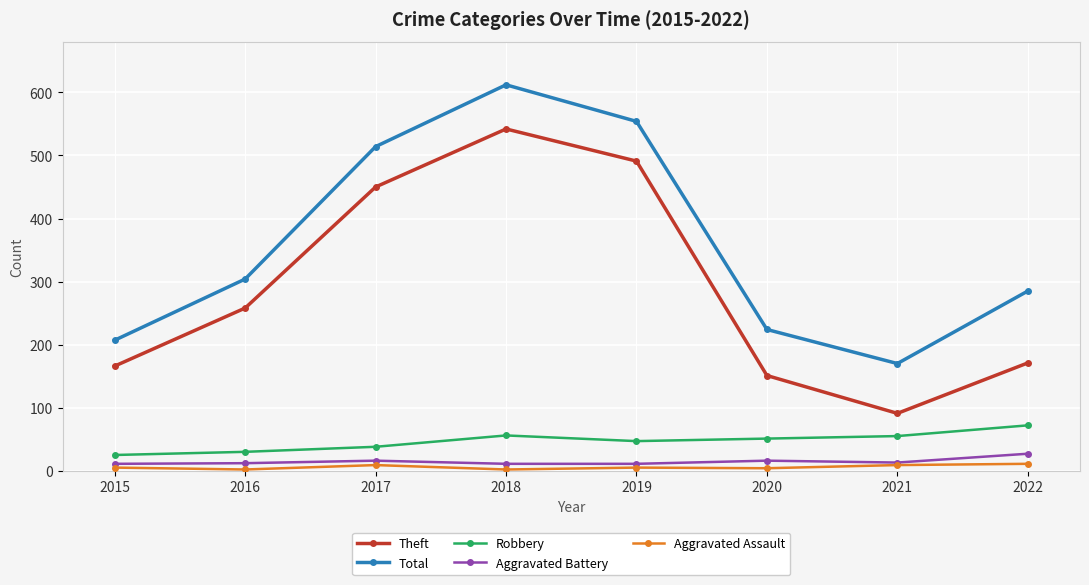

True or false: Theft has more than 1 points higher than both neighbors.

False